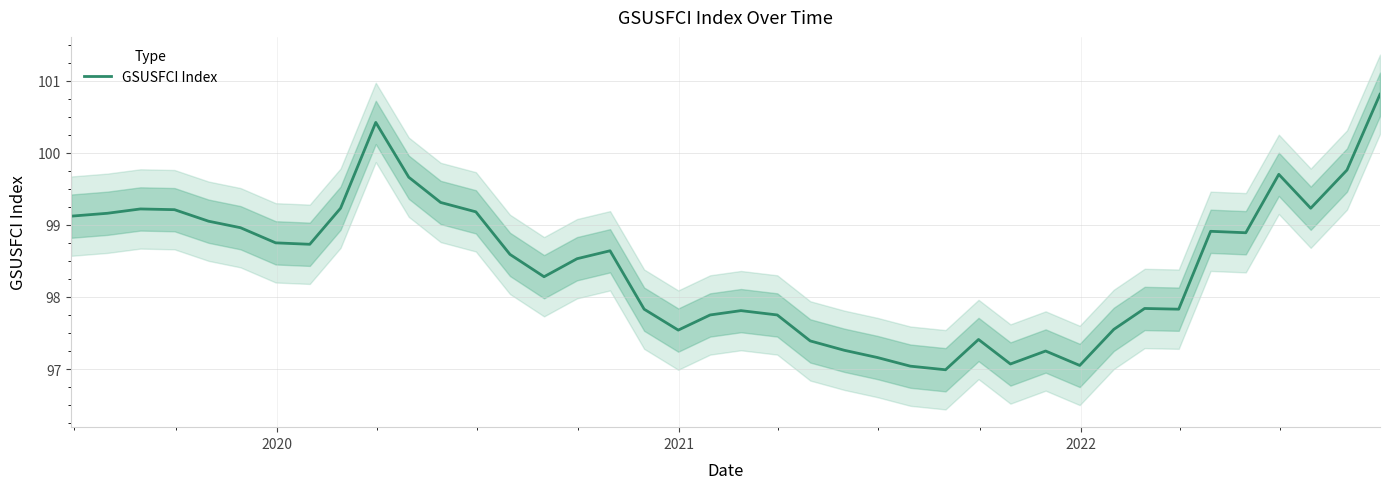

How many values exceed 98?

23